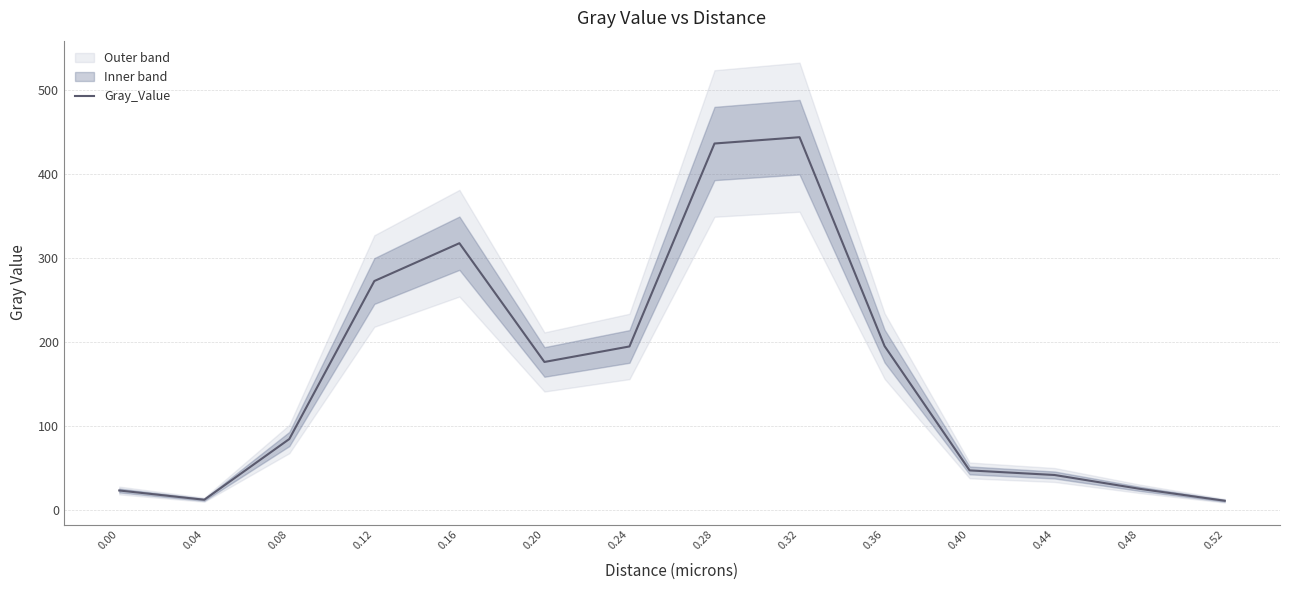

What is the approximate value at 0.24?

194.7